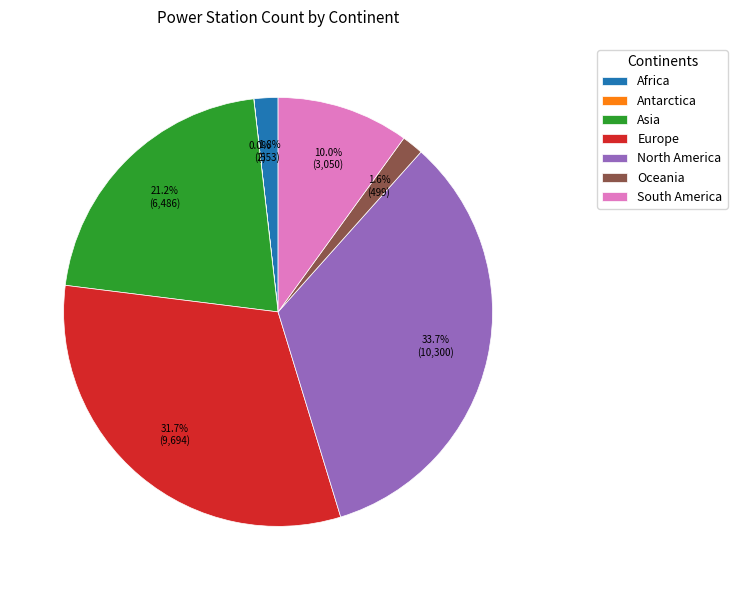

What is the ratio of the value at Europe to the value at Asia?

1.5